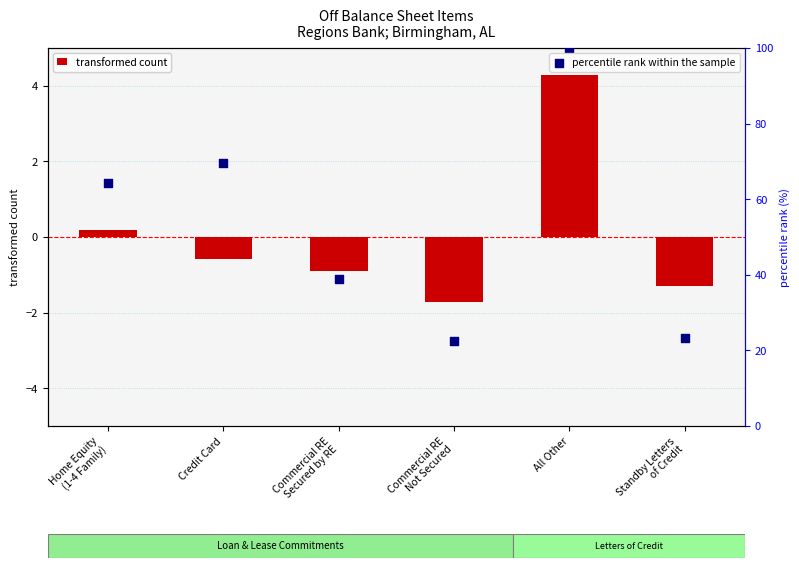

Which series has the largest total across all categories?

percentile rank within the sample